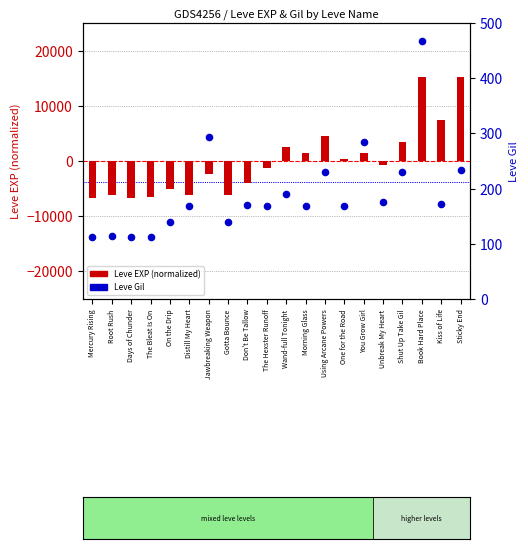

Which series contains the highest Y value?

Leve EXP (normalized)